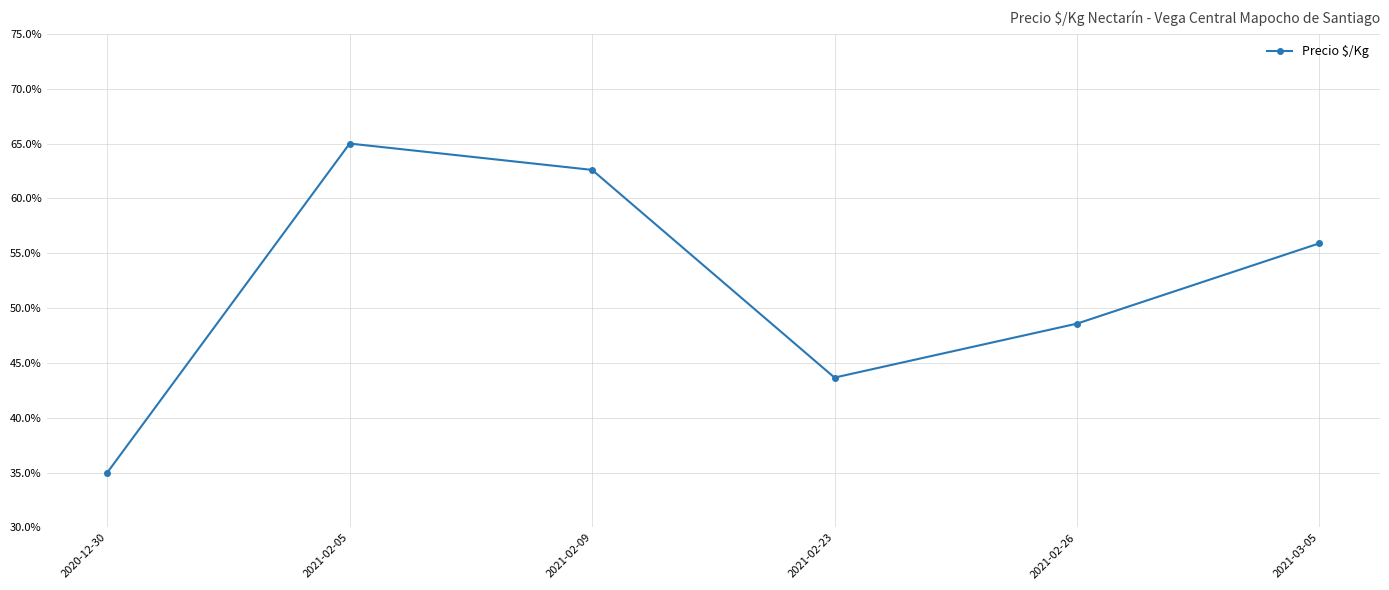

What is the sum of the values at 2021-02-09 and 2021-02-05?

127.6